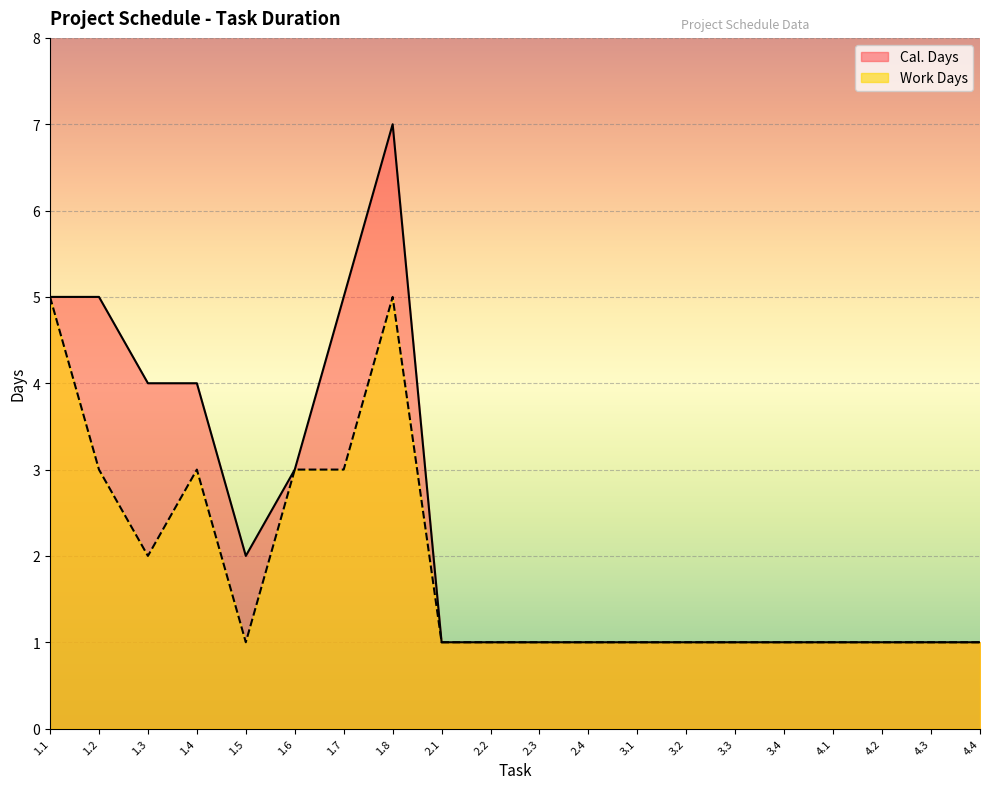

Count the Work Days values in the range 1 to 3.

18